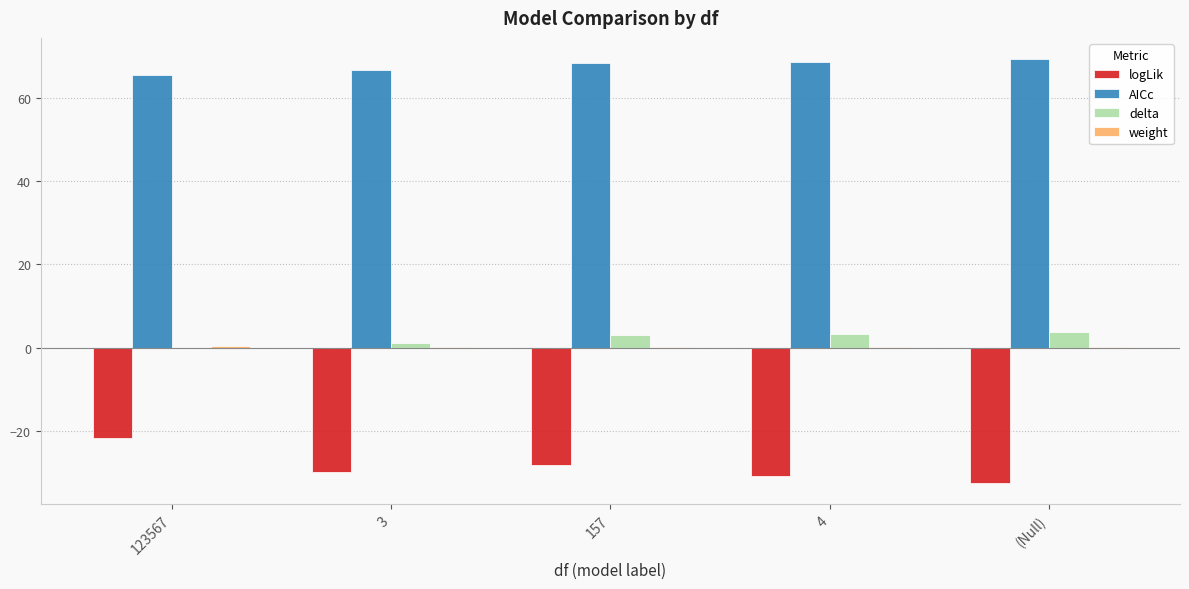

What is the sum of all AICc values?

338.5